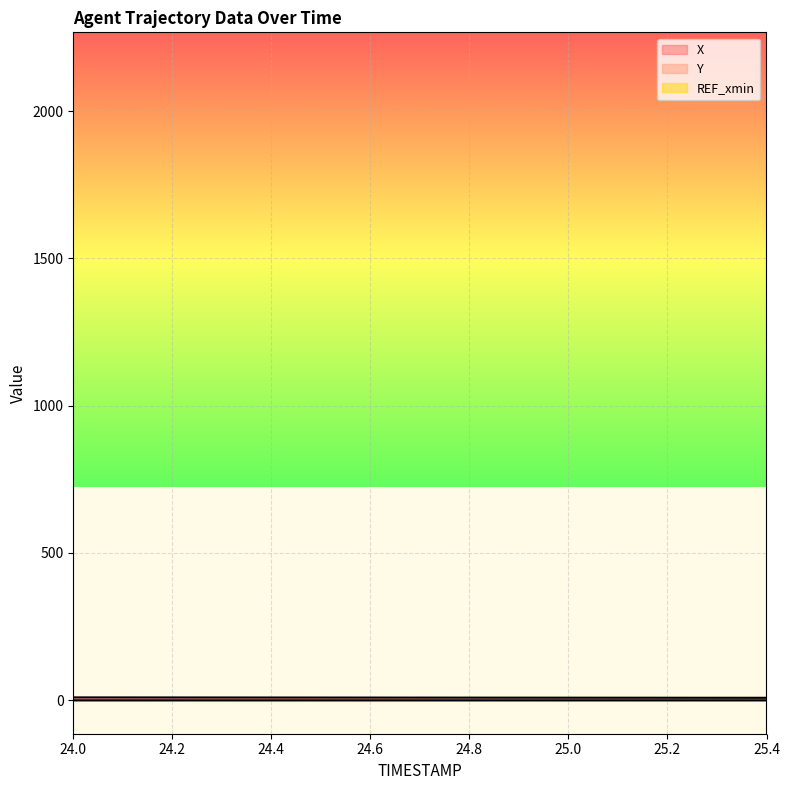

The value of Y at 24.2 is 0.0. True or false?

False